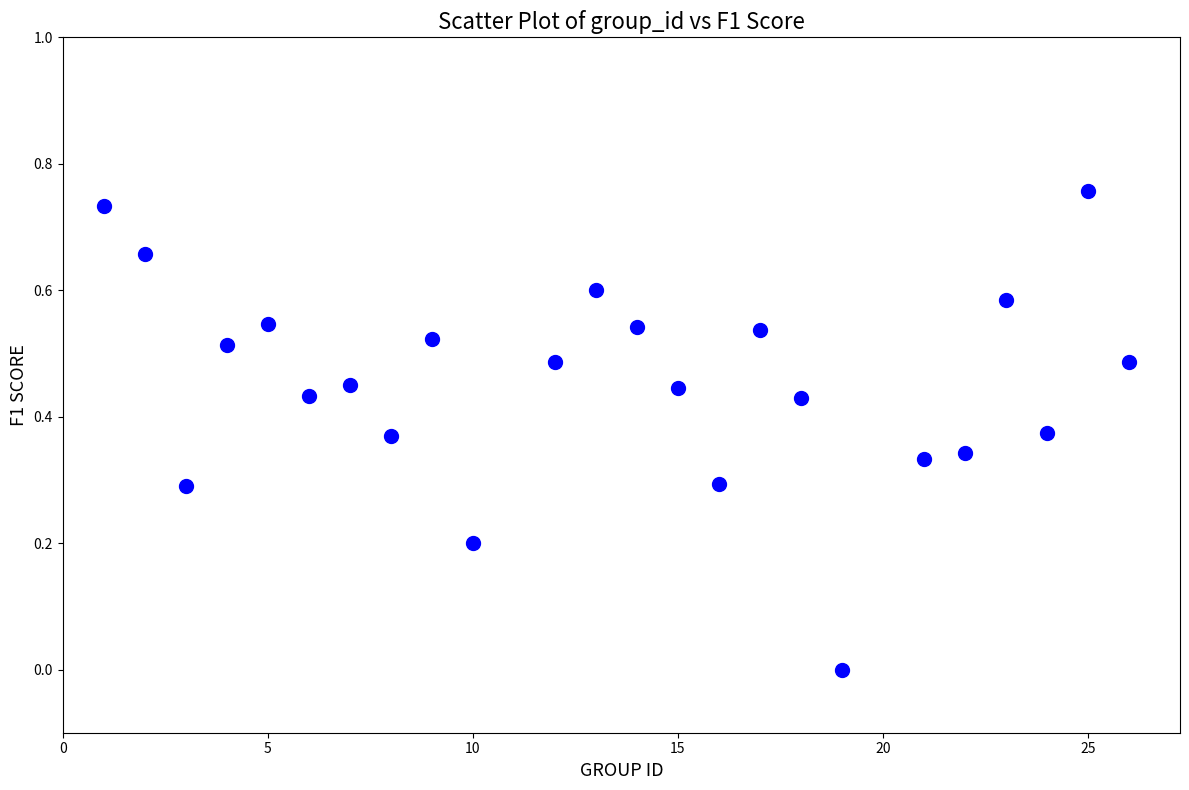

What is the range of X values (max minus min)?

25.0